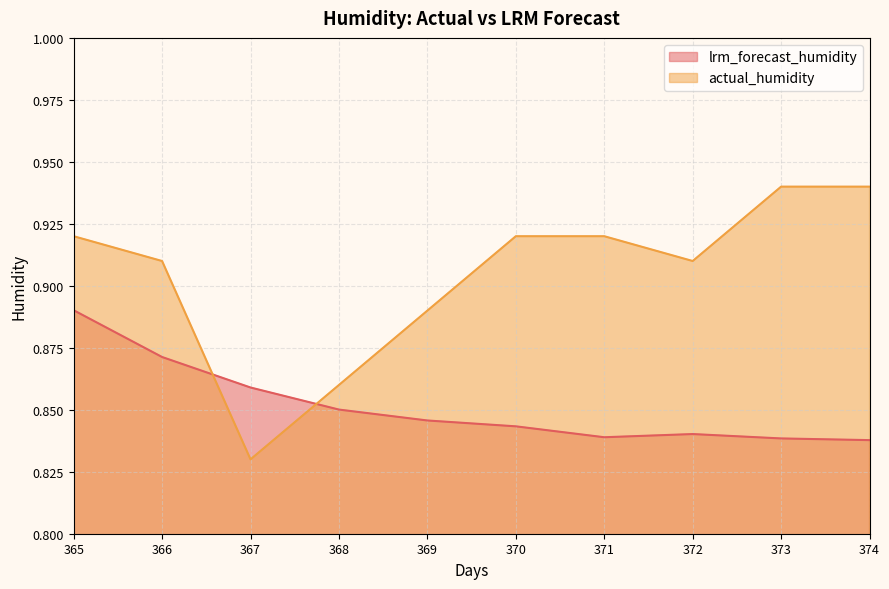

At which category is the sum across all series the highest?

365